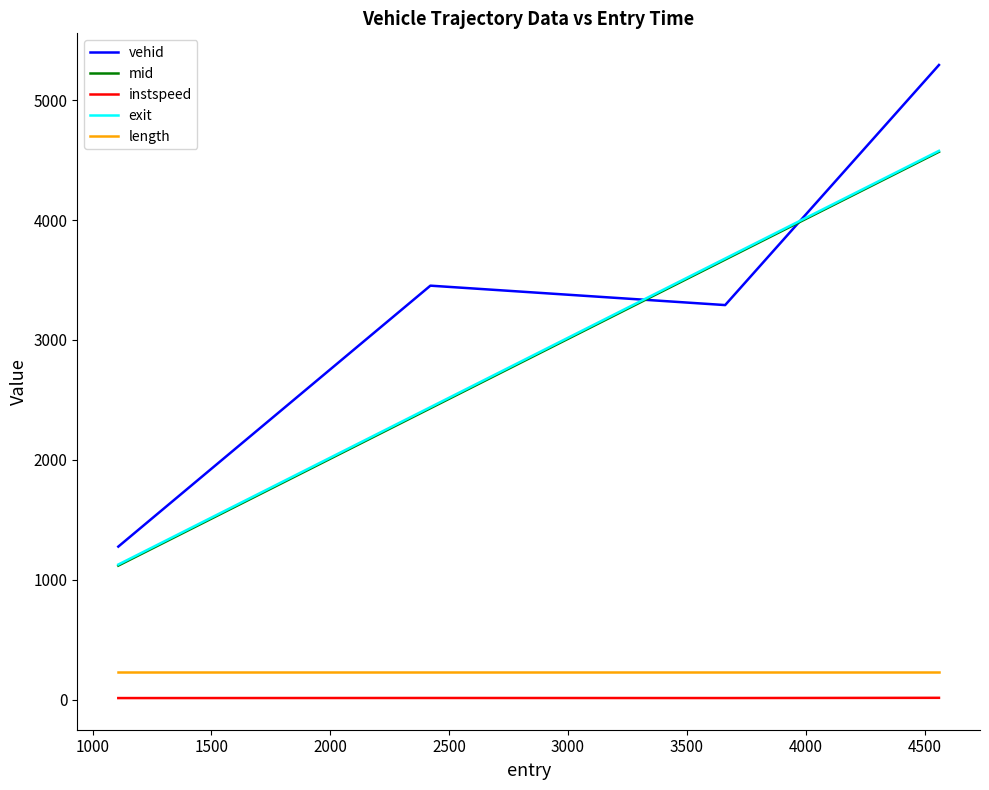

How many lines are shown in the chart?

5